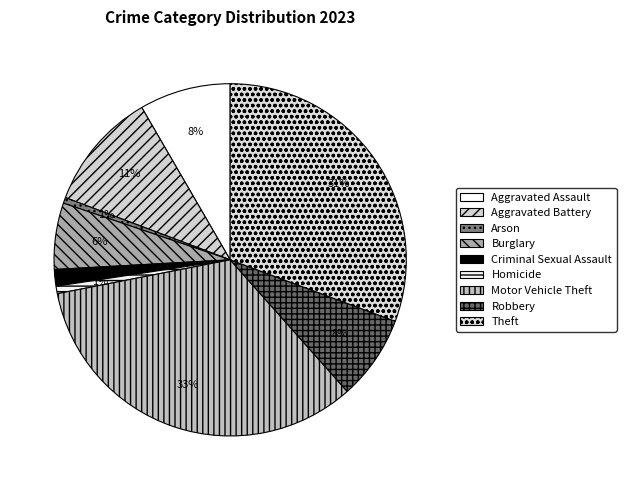

Between Aggravated Assault and Criminal Sexual Assault, which is larger?

Aggravated Assault